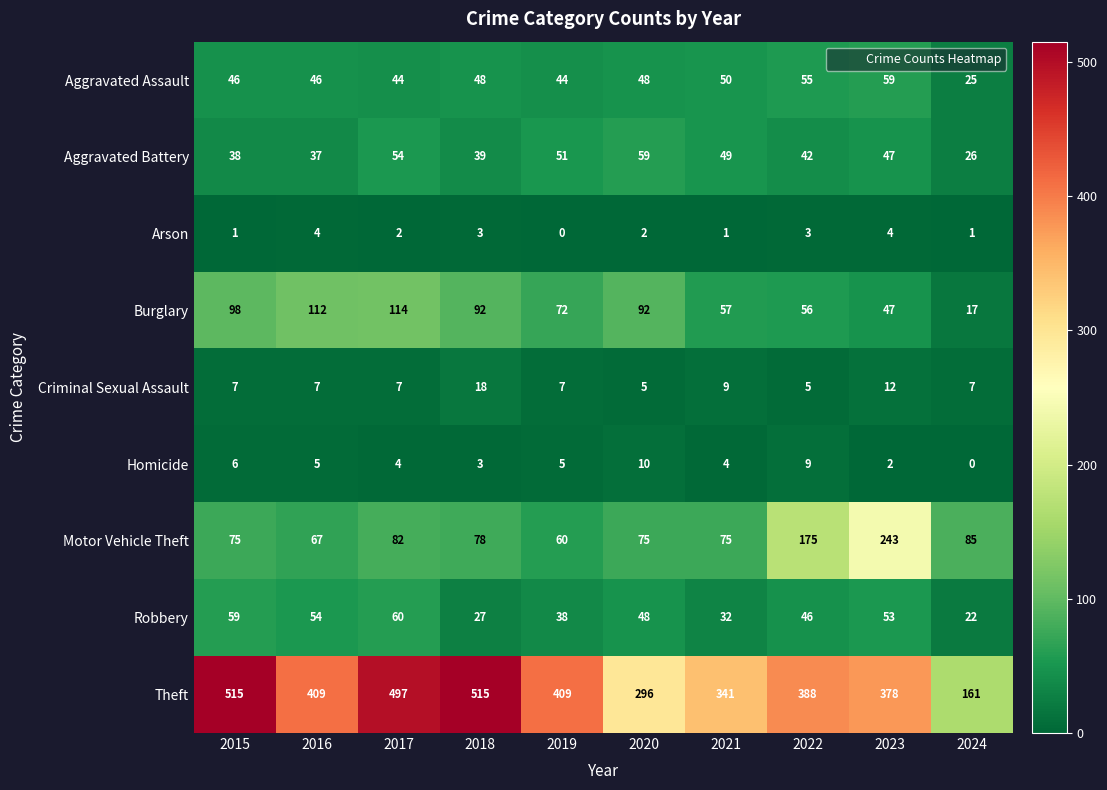

What is the average value of the Burglary series?

76